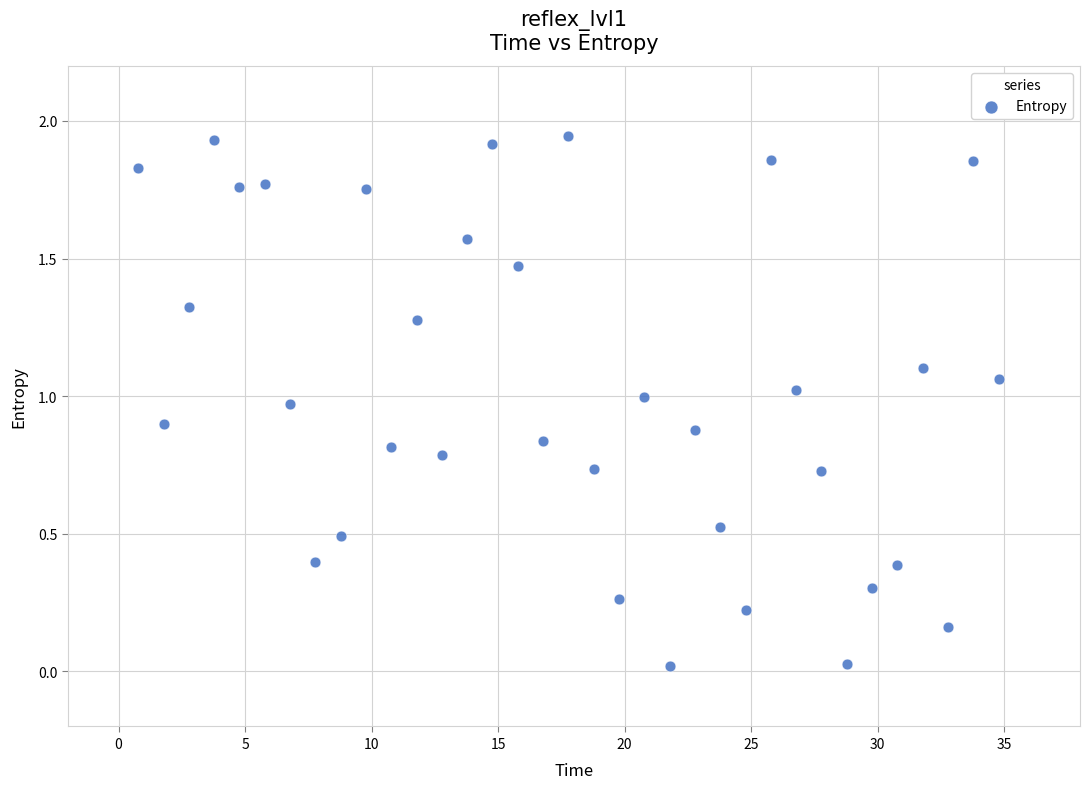

What is the range of X values (max minus min)?

34.0